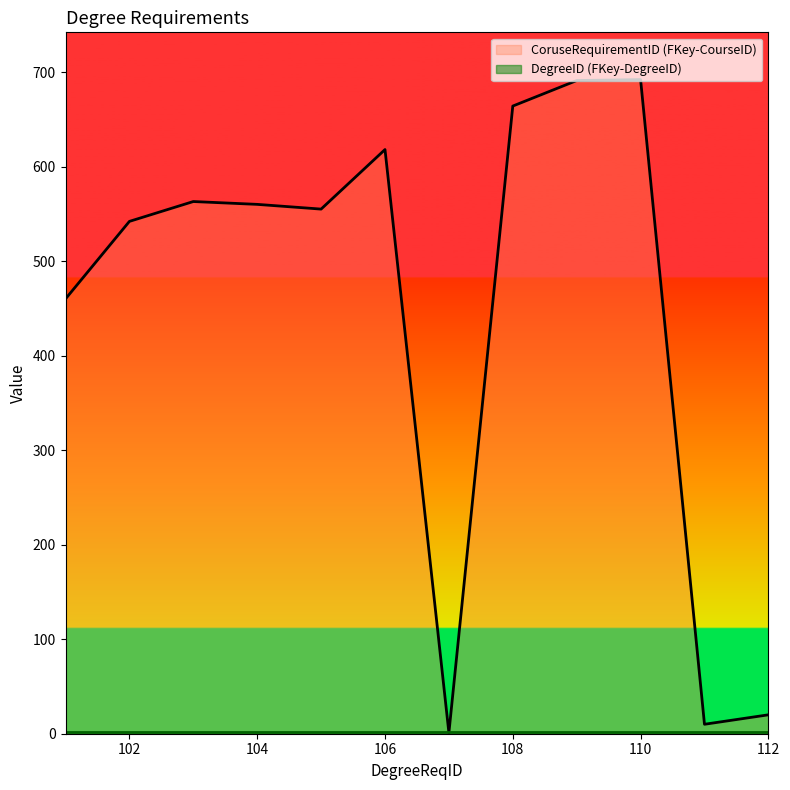

What is the value of the 4th point from the left?

560